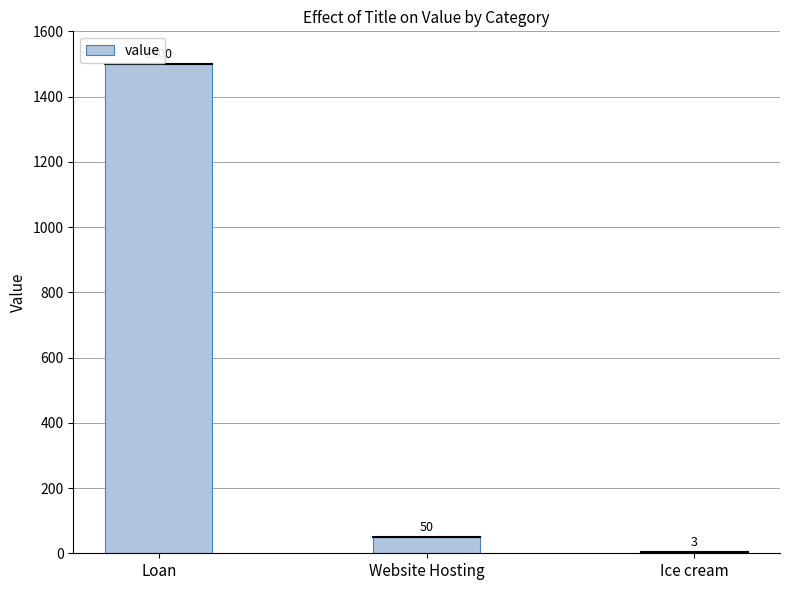

Reading left to right, what are all the values shown in this chart?

1500	50	3